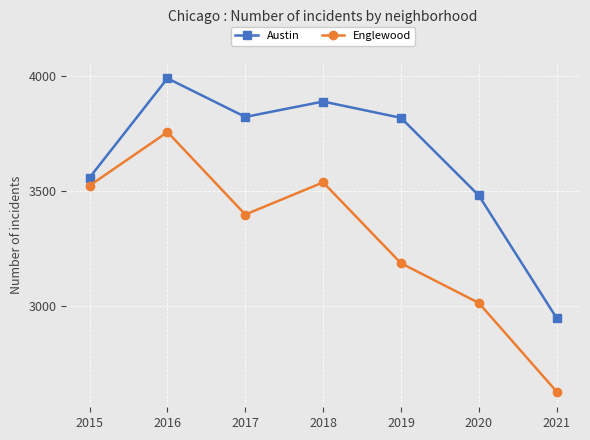

Which series has the largest range (max minus min)?

Englewood